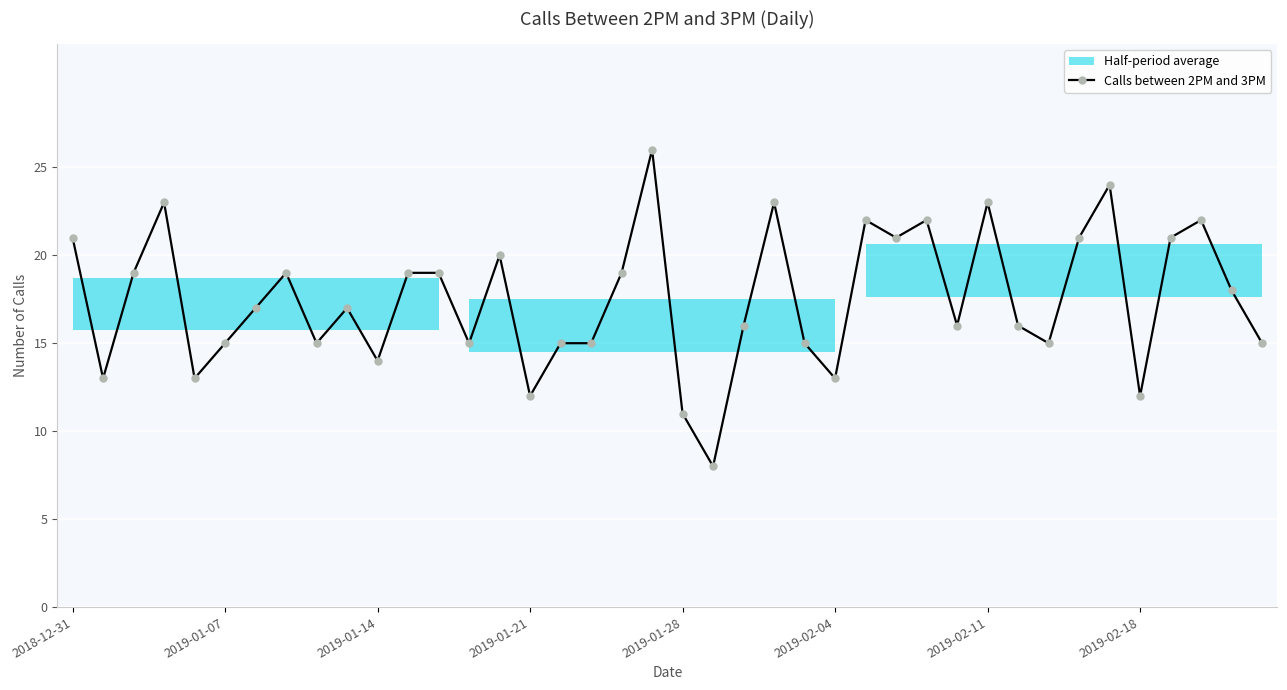

Is this an area chart (filled region under the line)?

No